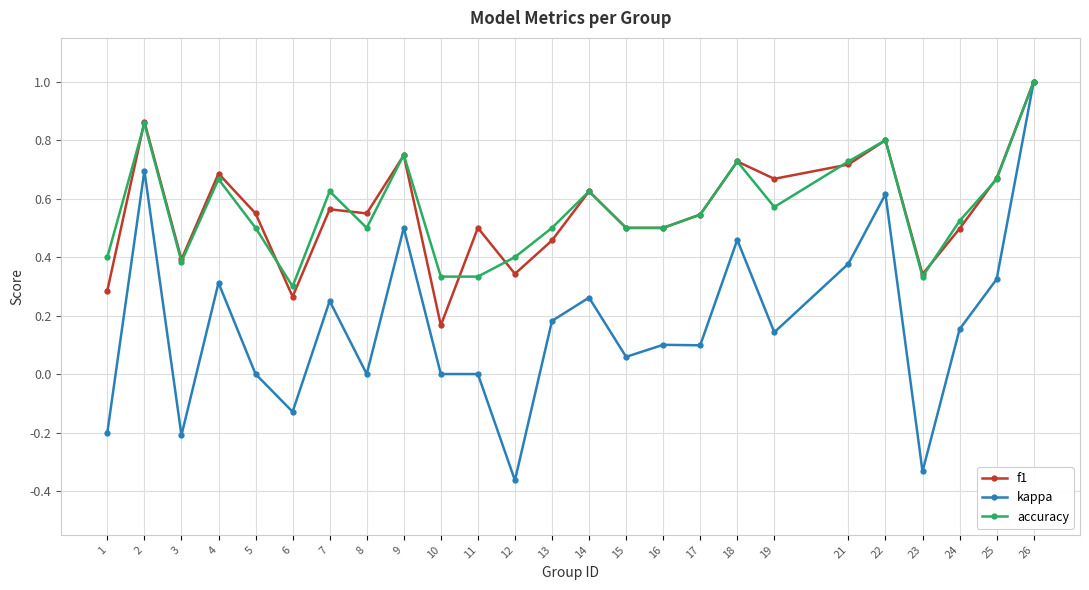

Which series changed the most between 21 and 22?

kappa